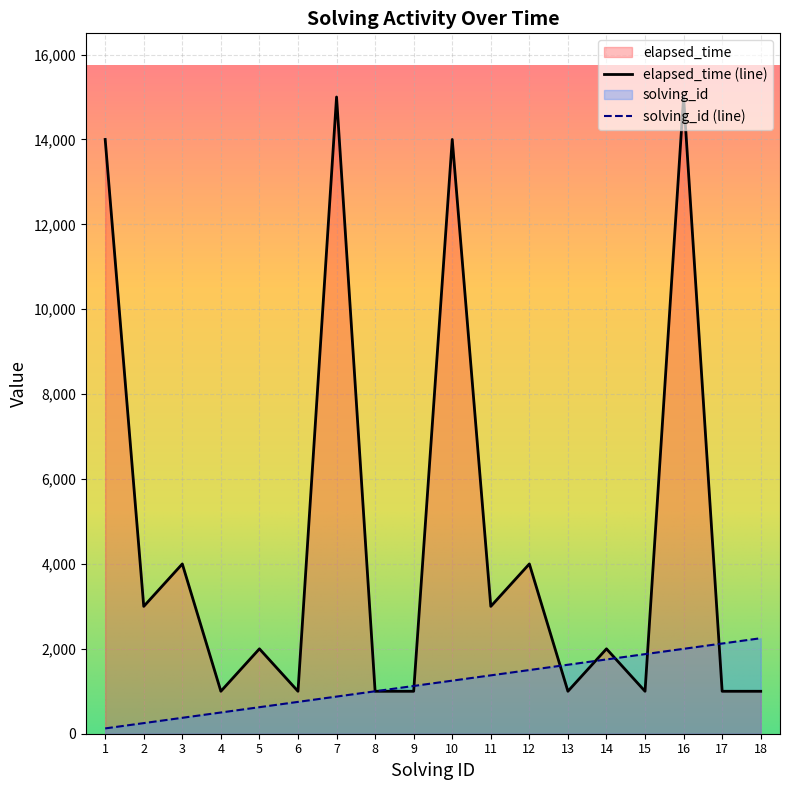

Where is solving_id nearest to the value 1187?

9